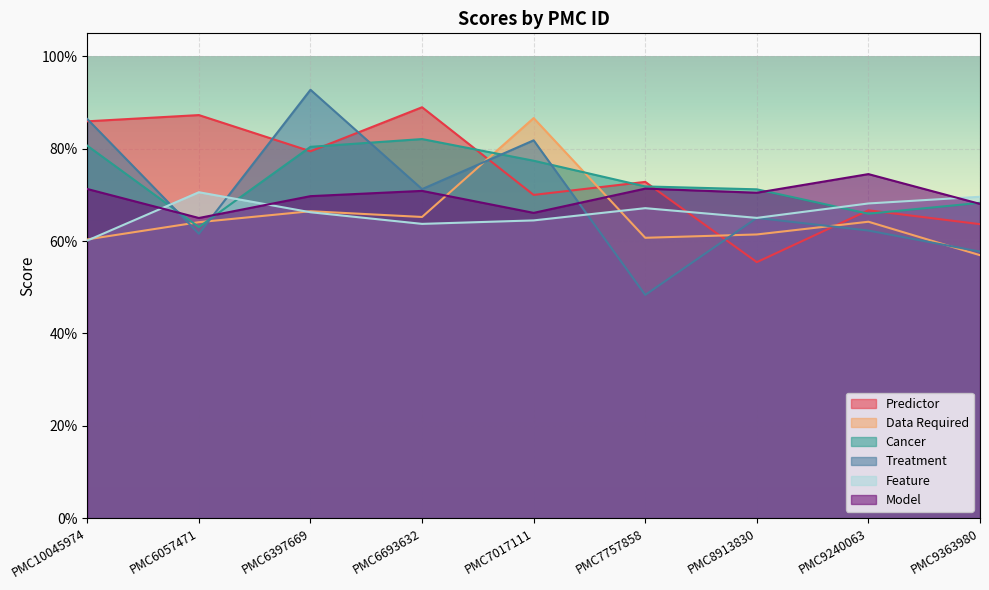

Reading left to right, list all the values displayed in this chart.

Predictor: 0.9	0.9	0.8	0.9	0.7	0.7	0.6	0.7	0.6
Data Required: 0.6	0.6	0.7	0.7	0.9	0.6	0.6	0.6	0.6
Cancer: 0.8	0.6	0.8	0.8	0.8	0.7	0.7	0.7	0.7
Treatment: 0.9	0.6	0.9	0.7	0.8	0.5	0.7	0.6	0.6
Feature: 0.6	0.7	0.7	0.6	0.6	0.7	0.7	0.7	0.7
Model: 0.7	0.7	0.7	0.7	0.7	0.7	0.7	0.7	0.7